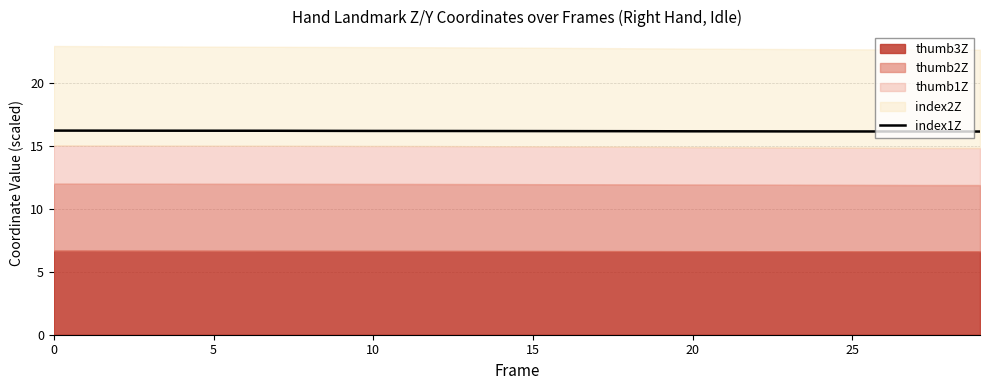

Between 26 and 25, which is larger?

25